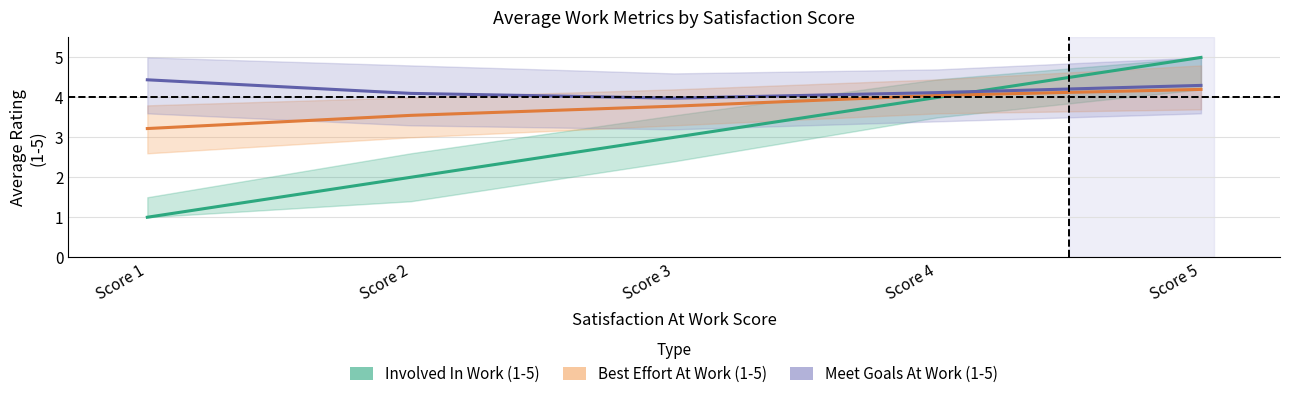

What is the highest value of the Involved In Work (1-5) series?

5.0